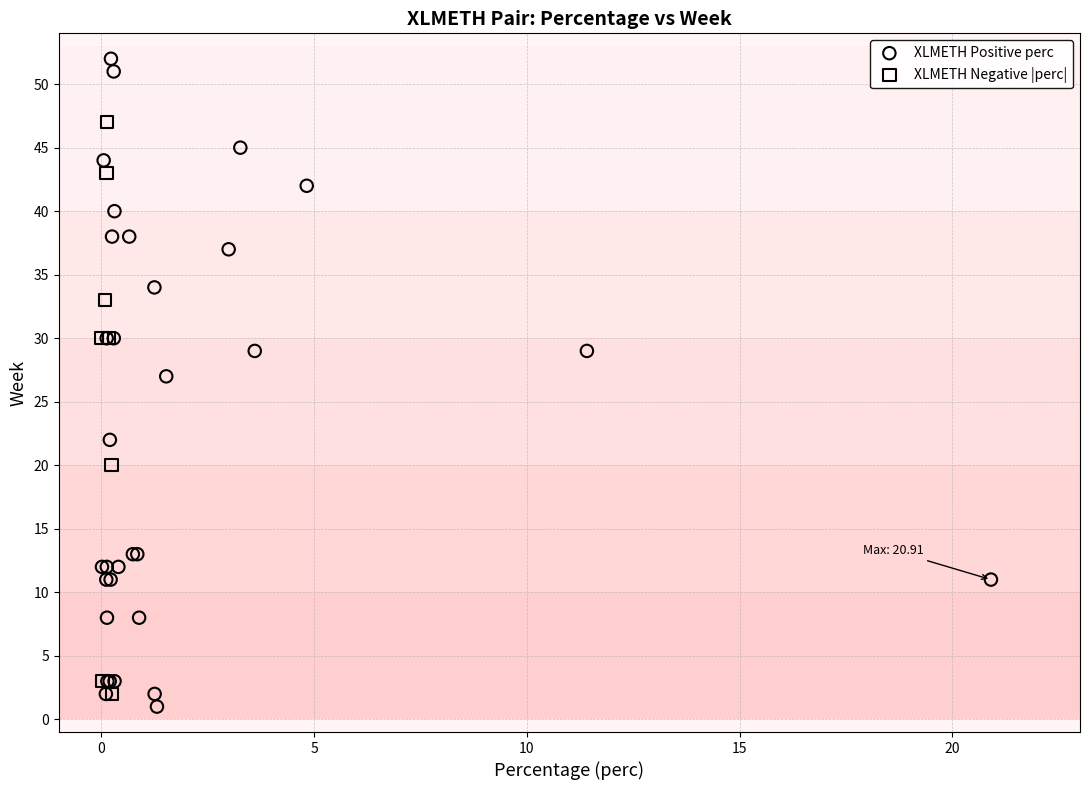

Which series has the largest Y range (max minus min)?

XLMETH Positive perc